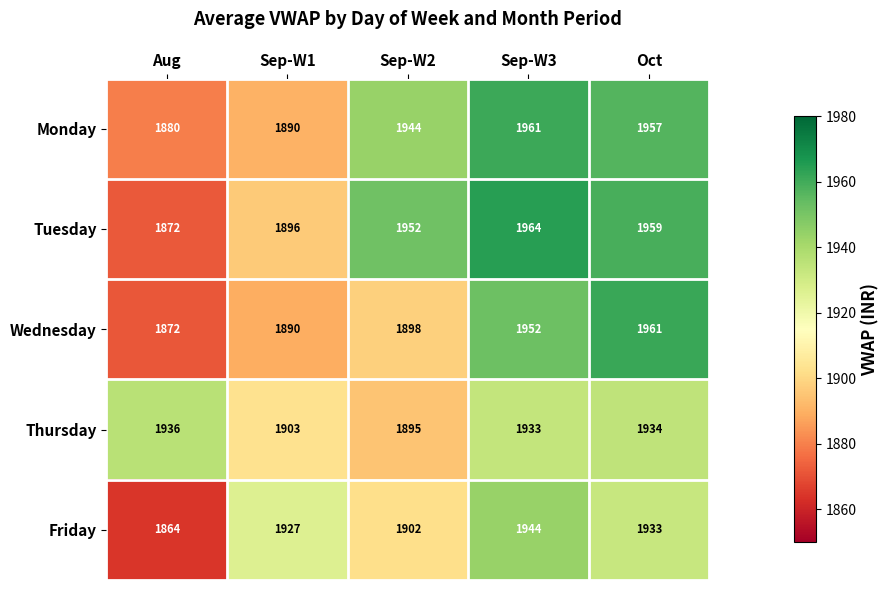

List the labels in order of Tuesday value, smallest first.

Aug, Sep-W1, Sep-W2, Oct, Sep-W3